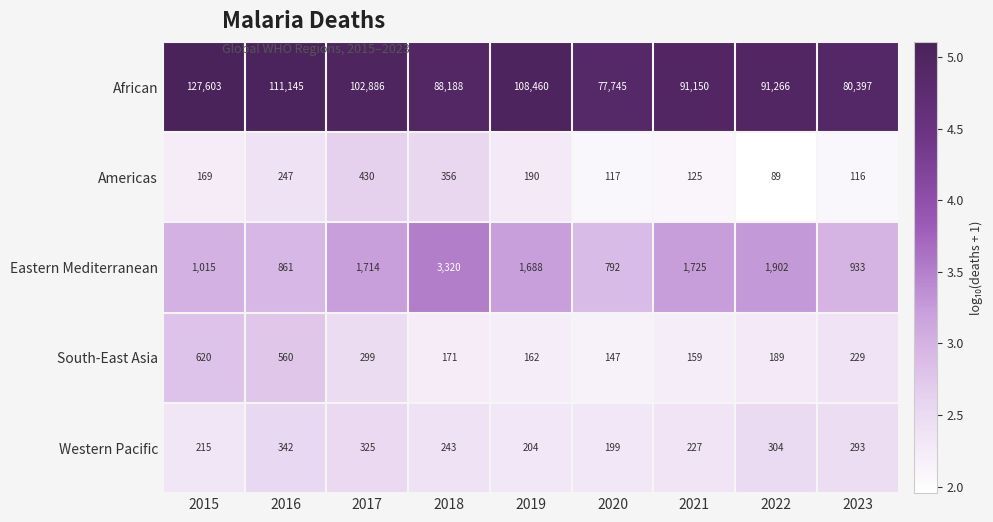

Which series changed the most between 2021 and 2022?

Eastern Mediterranean